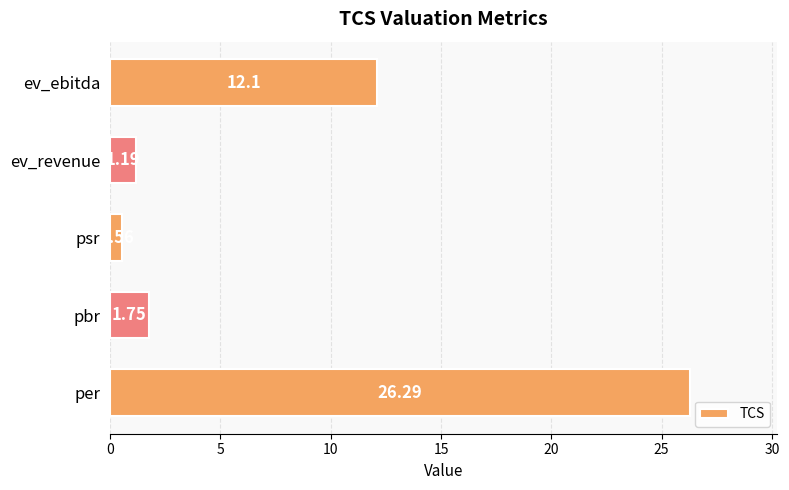

What is the greatest value displayed?

26.3